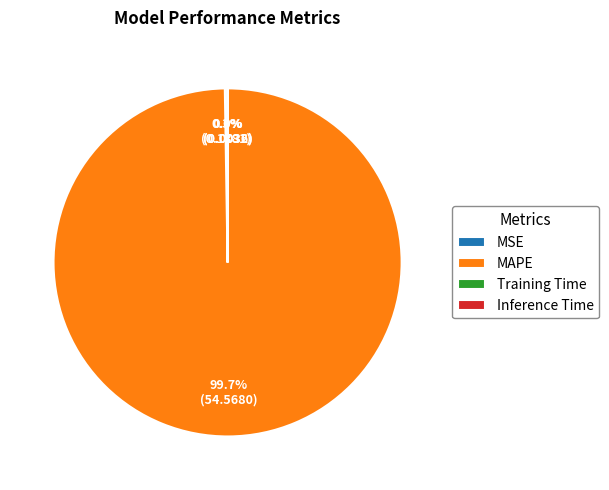

What is the largest slice in the pie chart?

MAPE